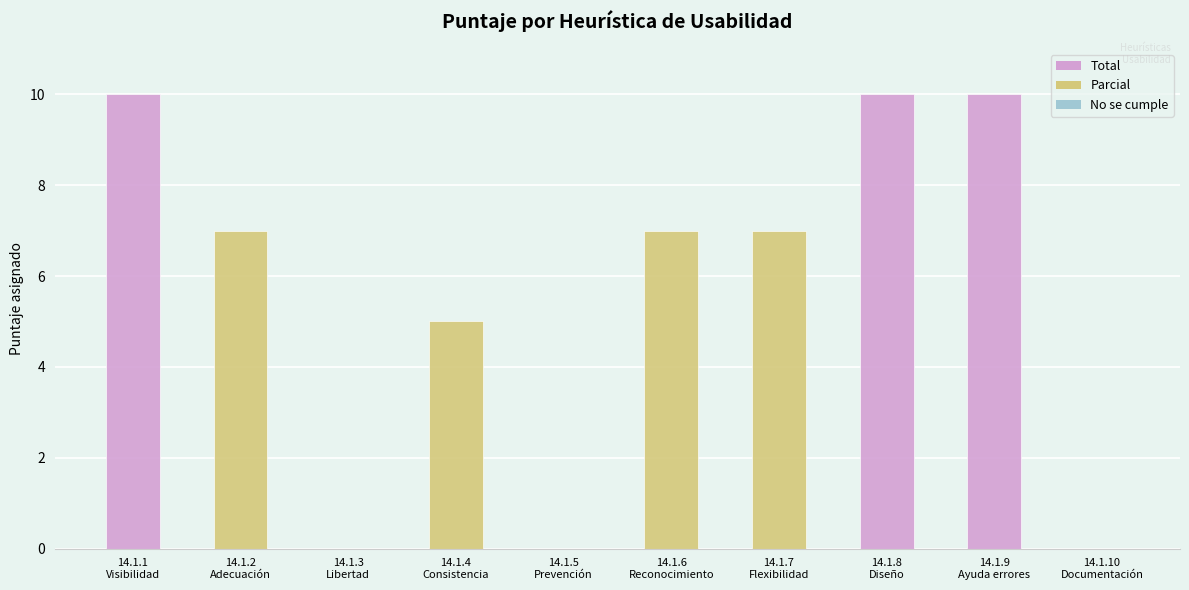

How many bars are there in total?

10